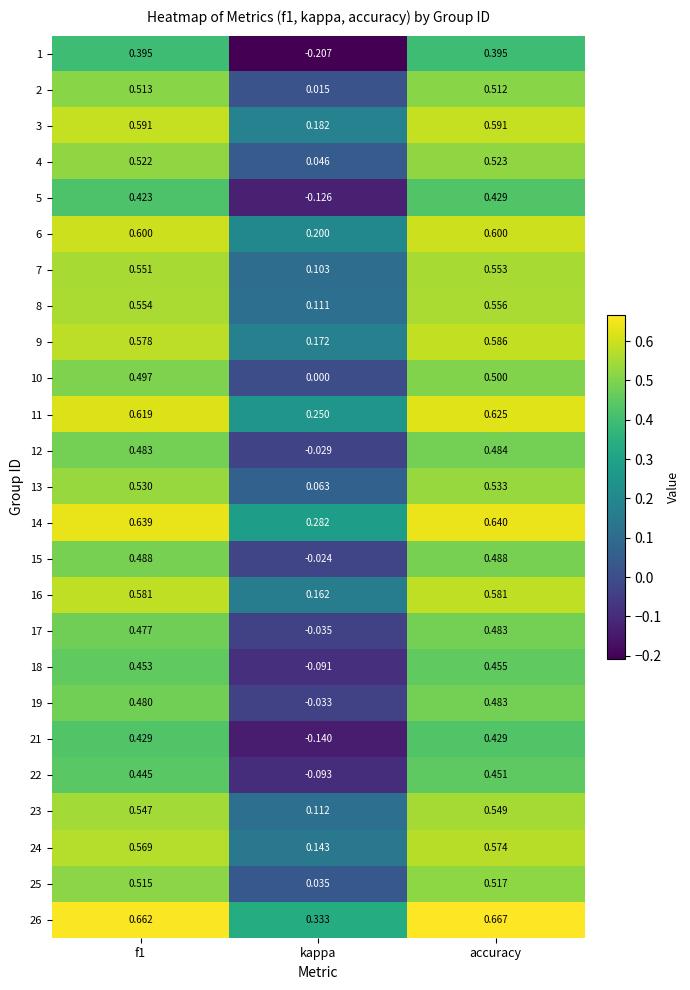

Which series has the largest range (max minus min)?

1